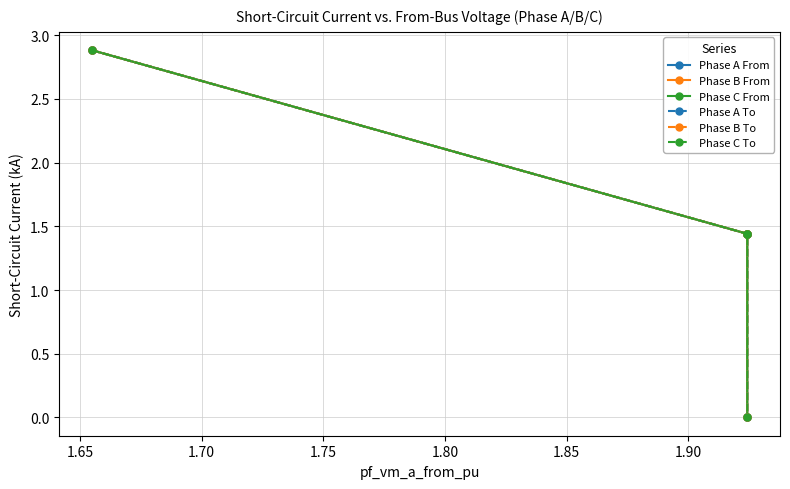

How many interior local peaks does the Phase C From series have?

1